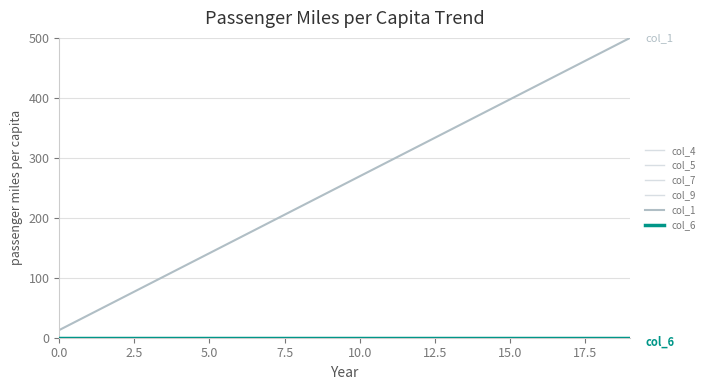

True or false: col_9 and col_6 intersect in this chart.

False